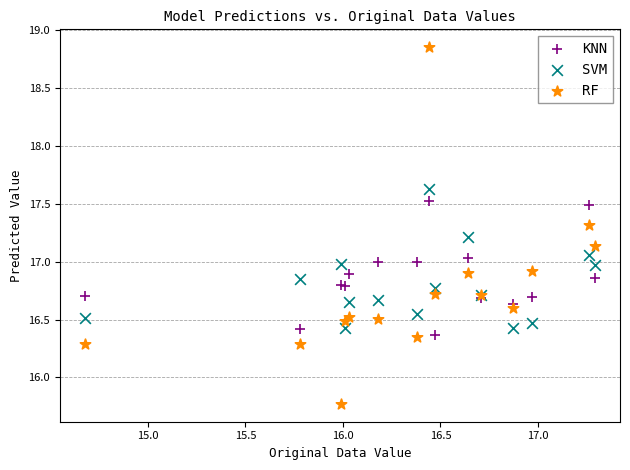

What is the X range (max minus min) for the scatter plot?

2.6